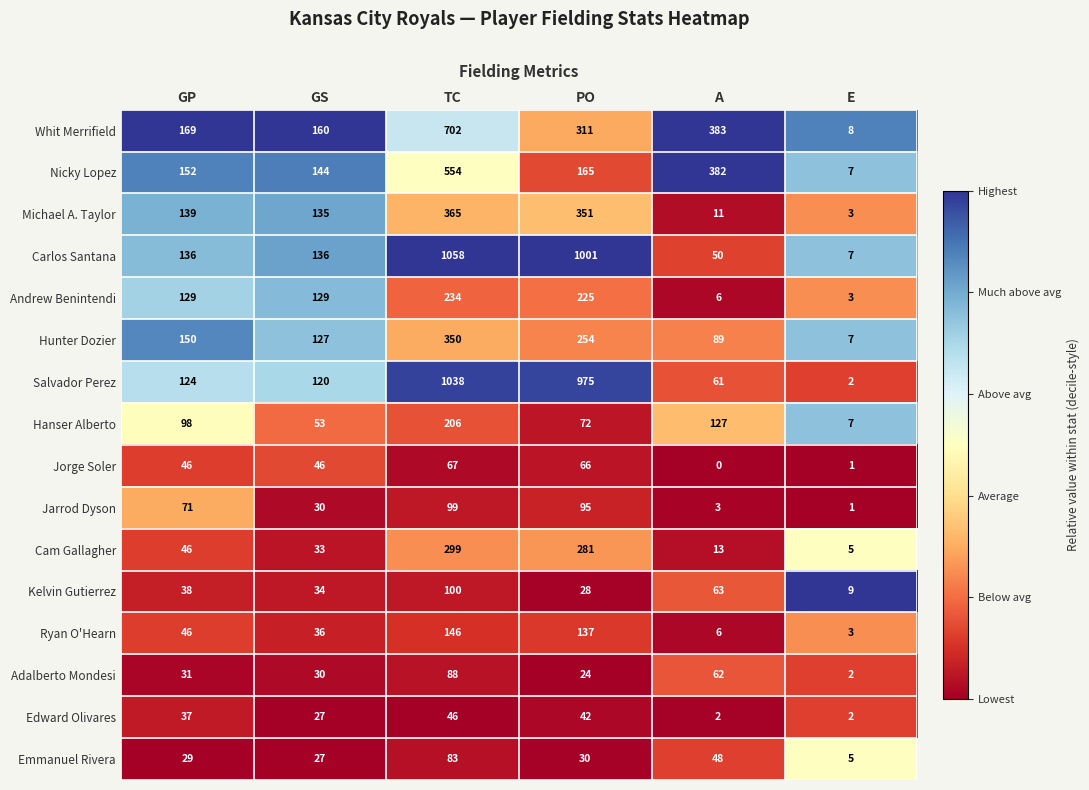

Between GP and TC, which series saw the biggest shift?

Carlos Santana